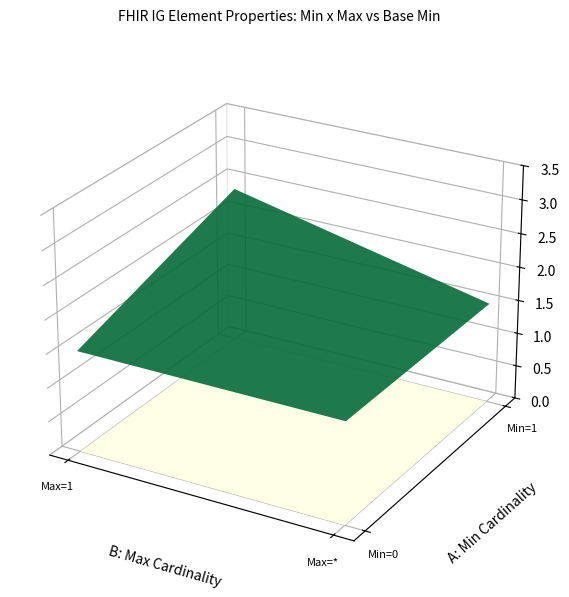

The chart shows a value of 0 at 4_3. True or false?

False